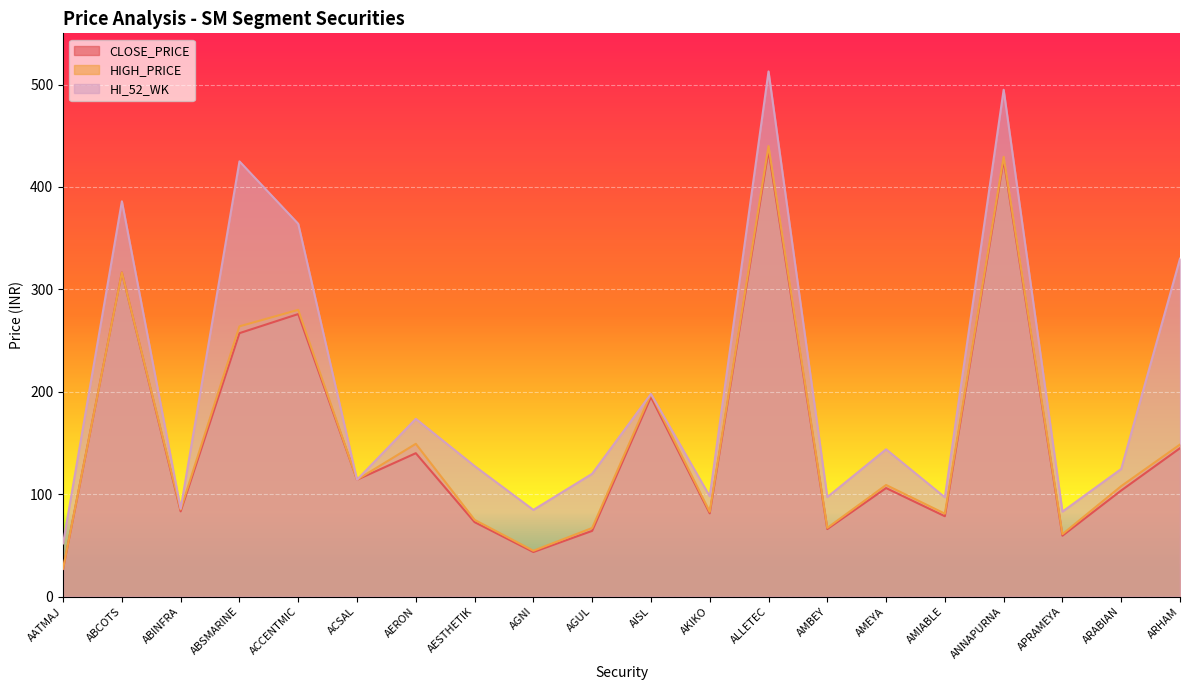

How many data points in CLOSE_PRICE are above 106?

9